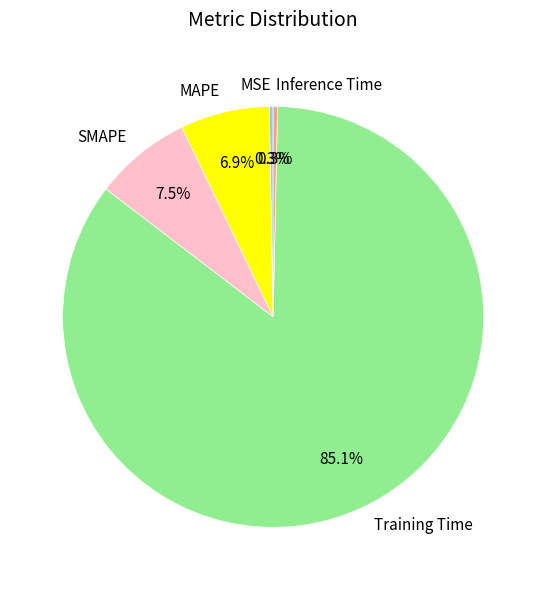

Does Training Time account for over 50% of the chart?

Yes